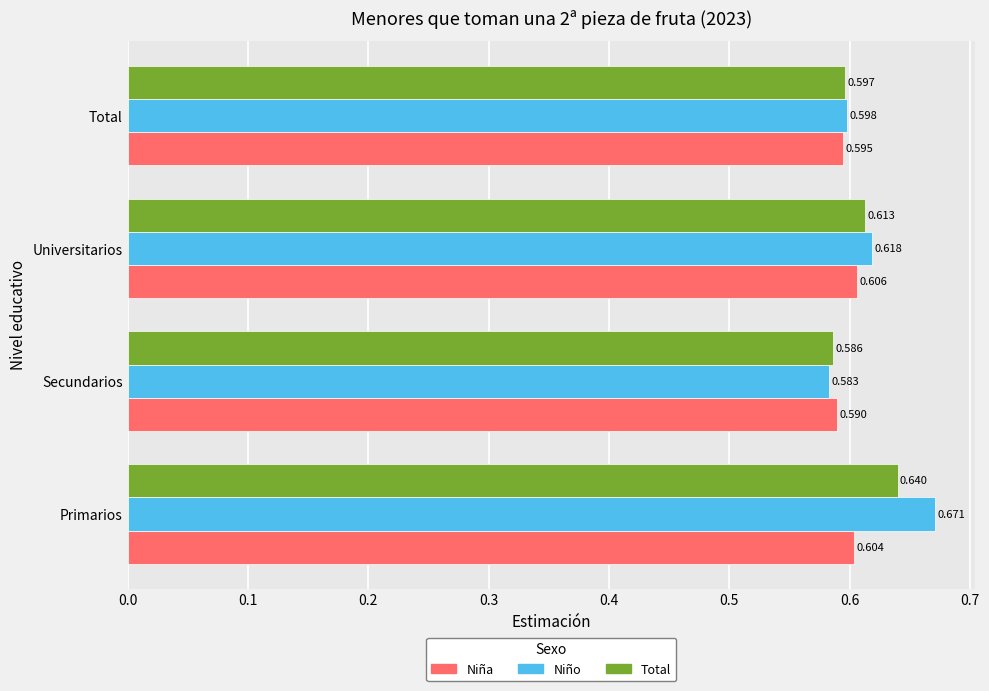

How many data points does each series have?

4